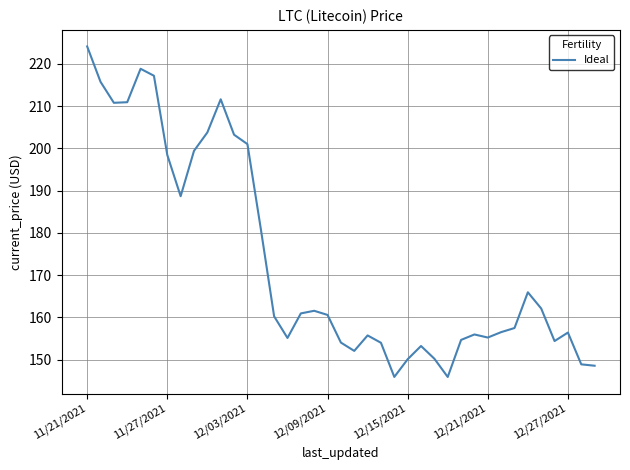

What is the smallest value displayed?

145.9